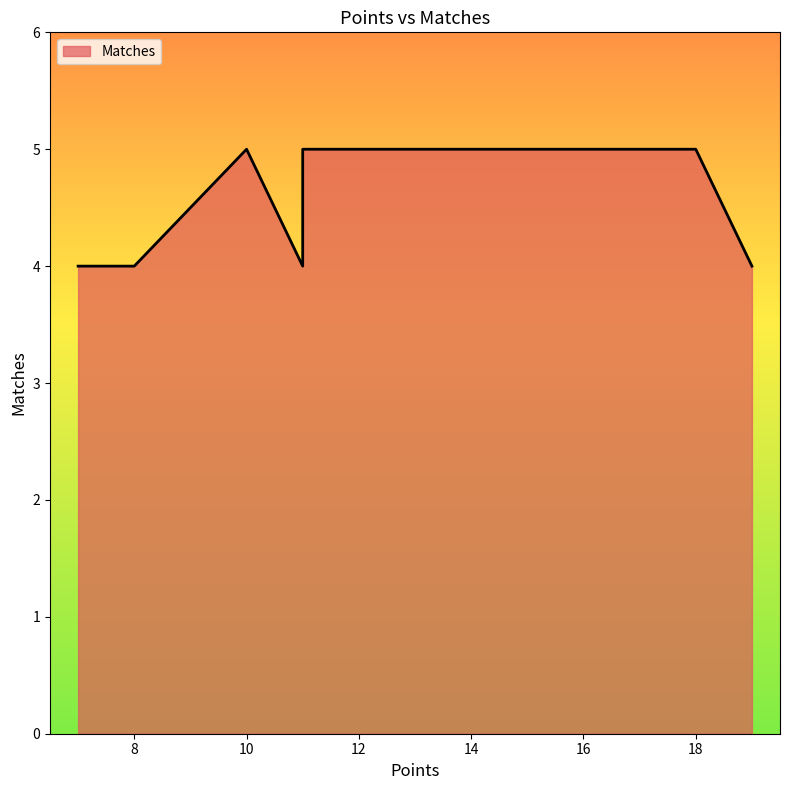

List the labels in order of value, smallest first.

7, 8, 7, 7, 8, 11, 19, 13, 13, 10, 10, 13, 18, 11